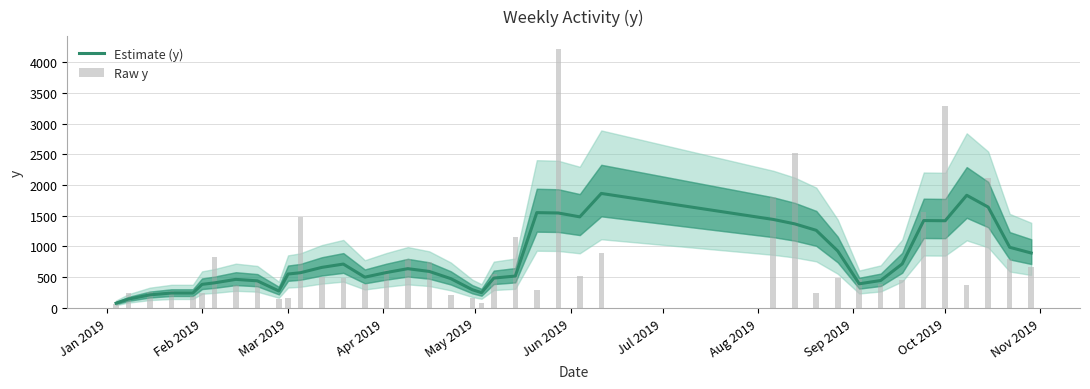

Is the value of Raw y at 34 greater than the value of Estimate (y) at 16?

Yes